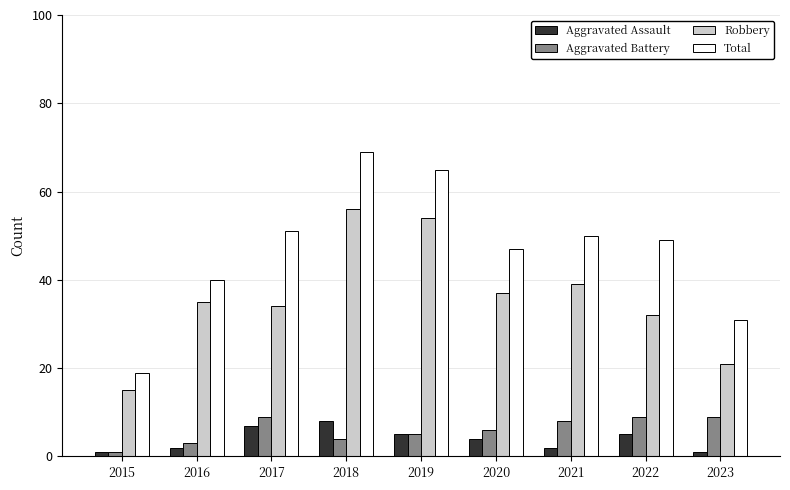

What is the average value of the Aggravated Assault series?

4